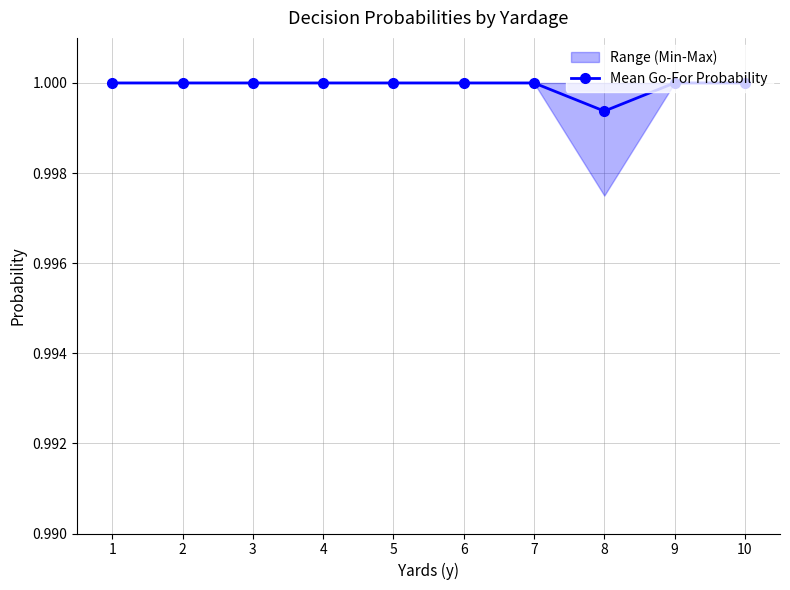

What is the value of the 4th point from the left?

1.0